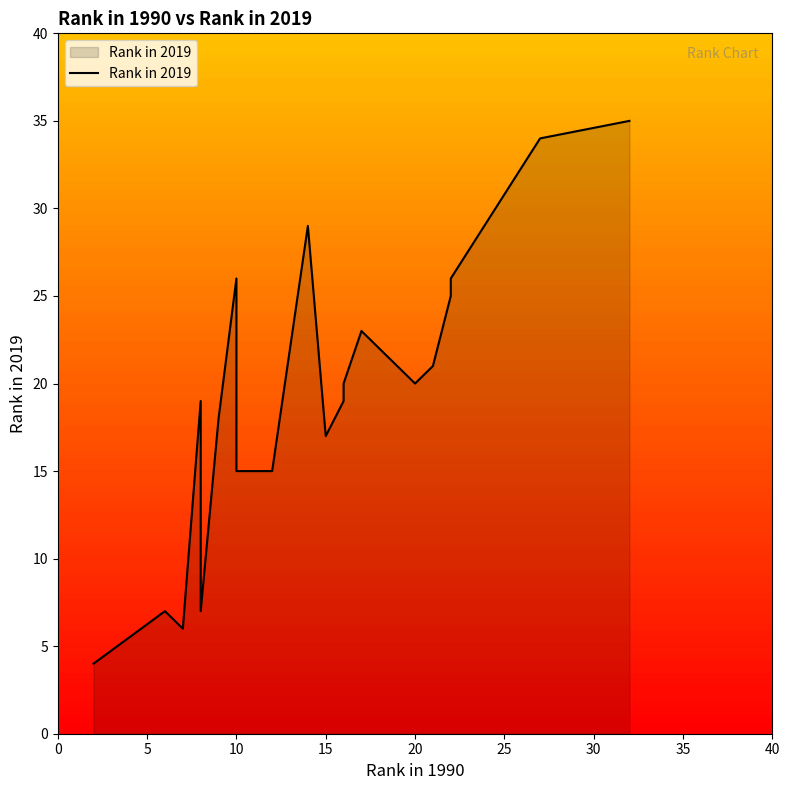

True or false: the data has more than 1 interior local peaks.

True